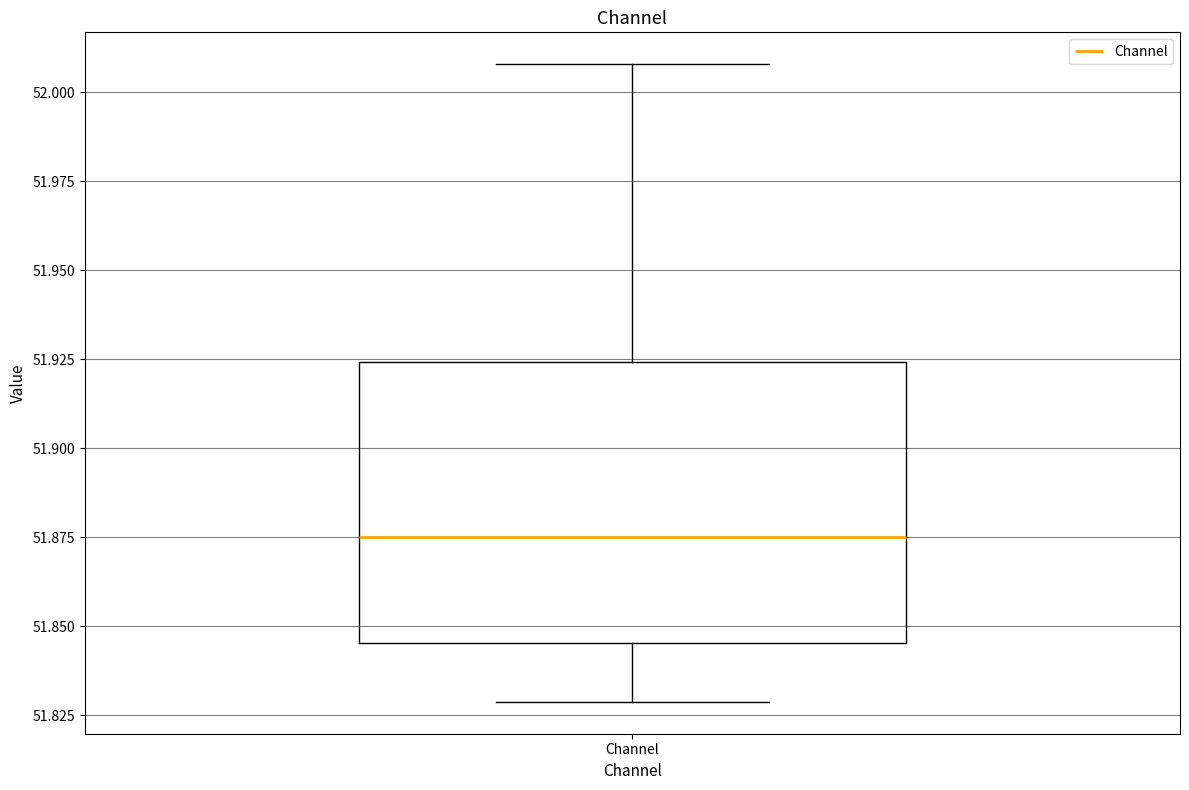

Read this box plot against the y-axis: the position of the median line, the range covered by the box, and the ends of both whiskers. The values are not printed on the chart, so give them approximately, as read against the axis.

median 51.875, box 51.845 to 51.925, whiskers 51.830 to 52.010